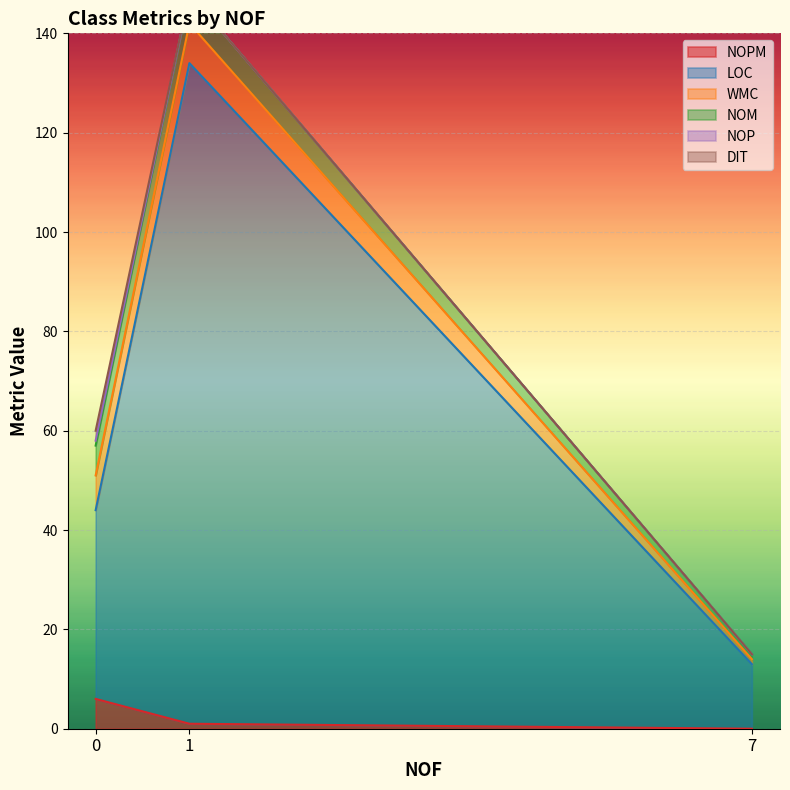

What is the sum of all NOPM values?

7